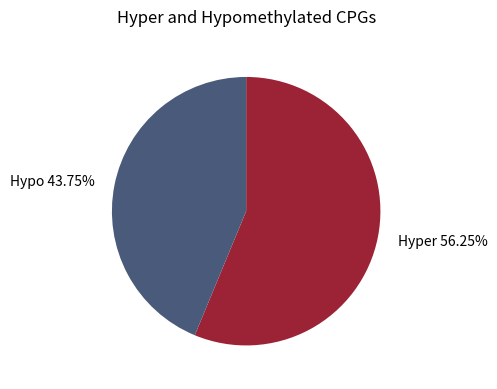

Which category has the biggest portion of the pie?

Hyper 56.25%